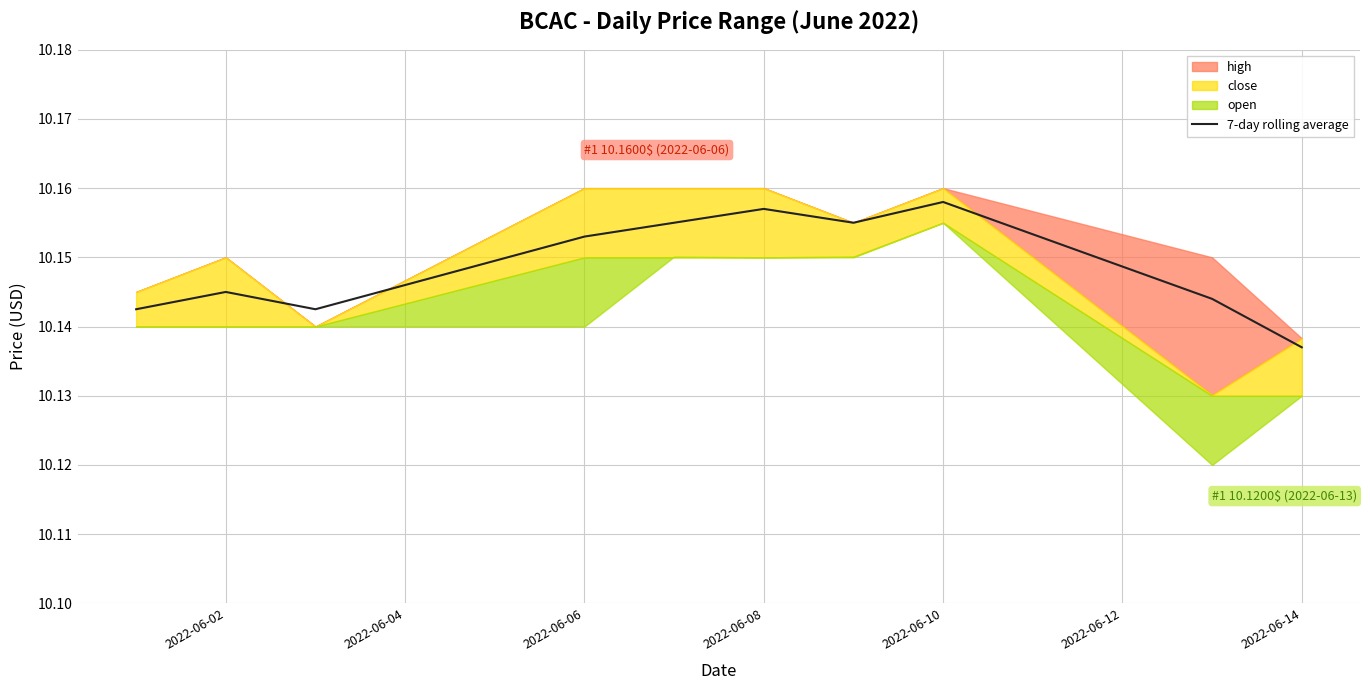

At which label is 7-day rolling average closest to 10?

2022-06-14